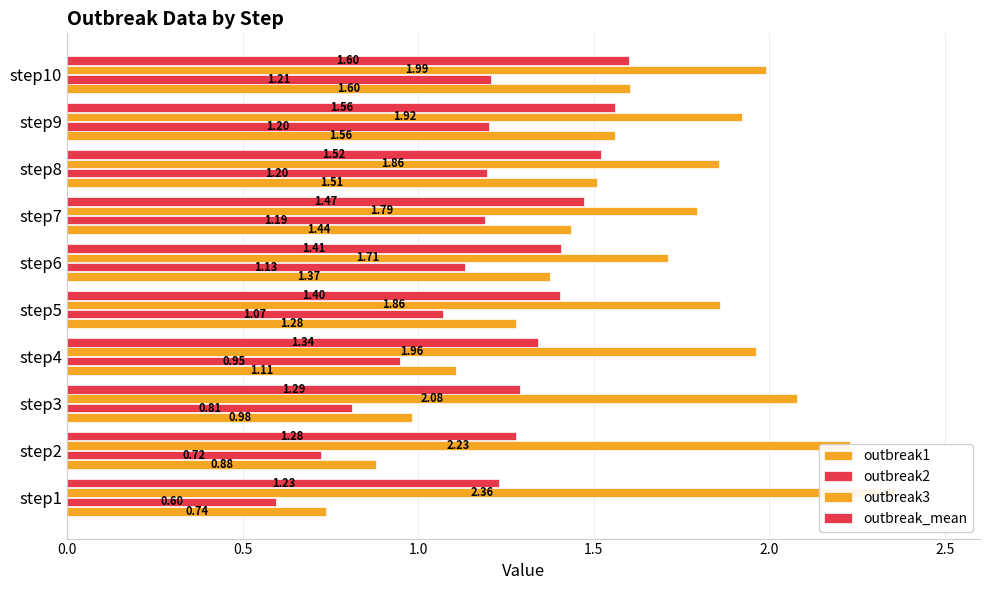

What is the value of the outbreak2 bar at the 2nd from the left?

0.7